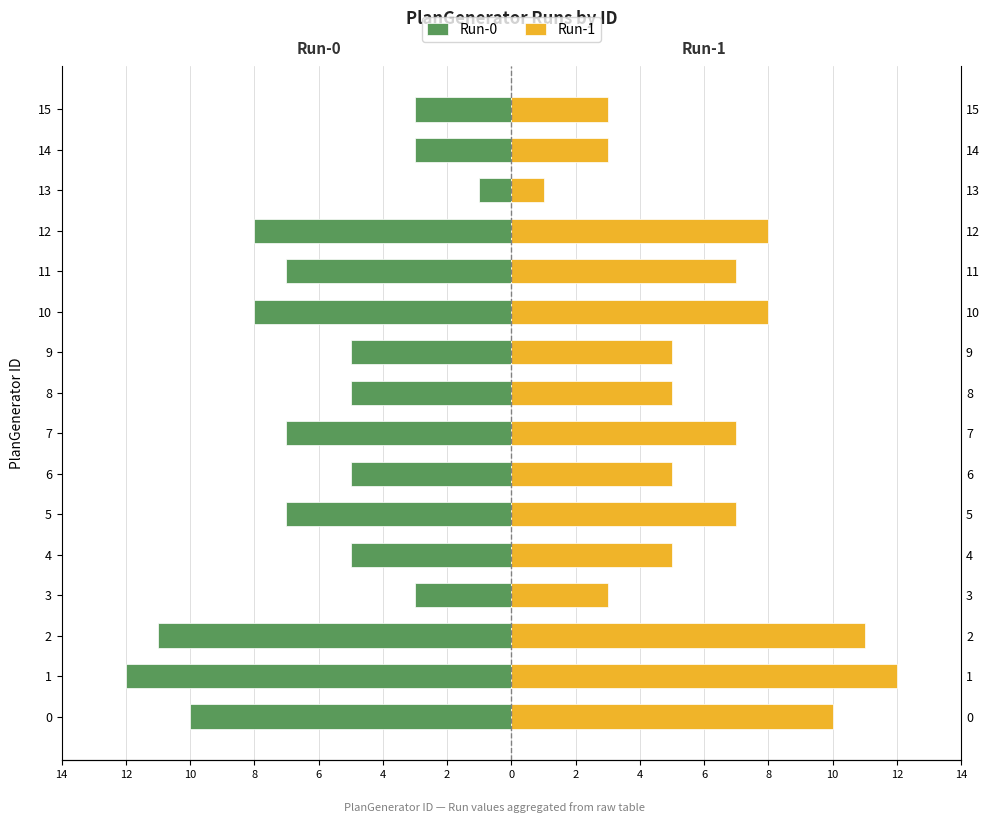

How many values in the Run-0 series exceed -5?

4